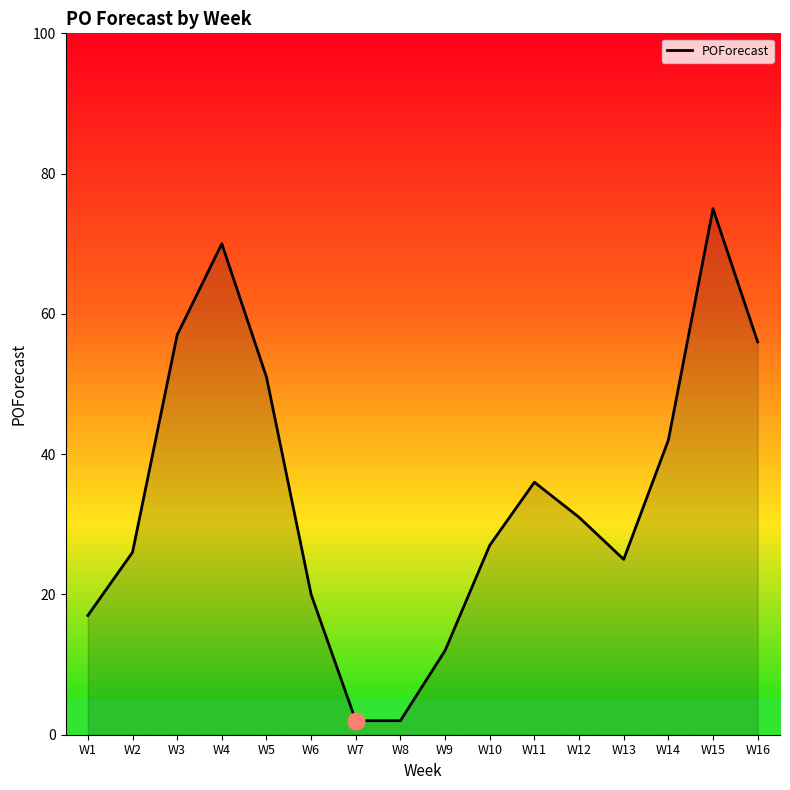

What is the difference between the maximum and minimum values?

73